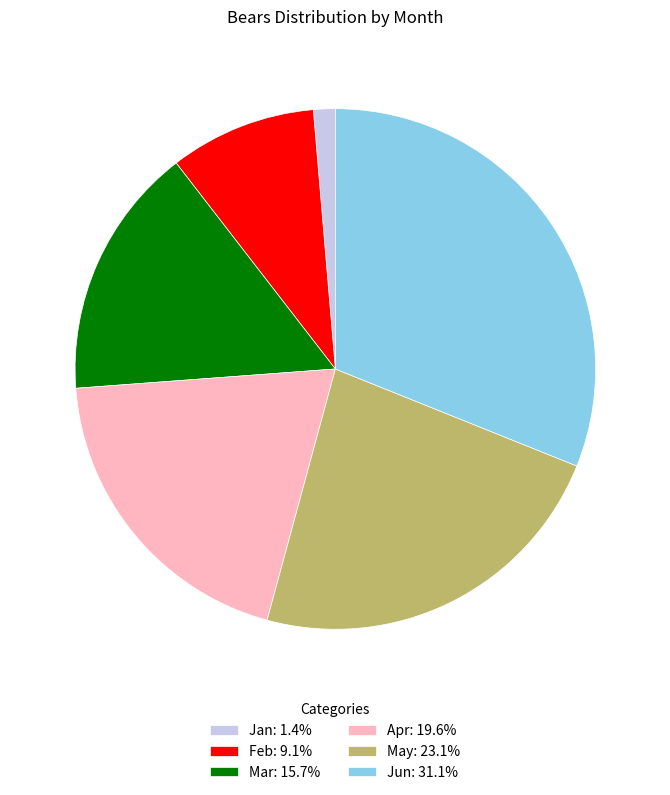

Is there a majority slice in this chart?

No